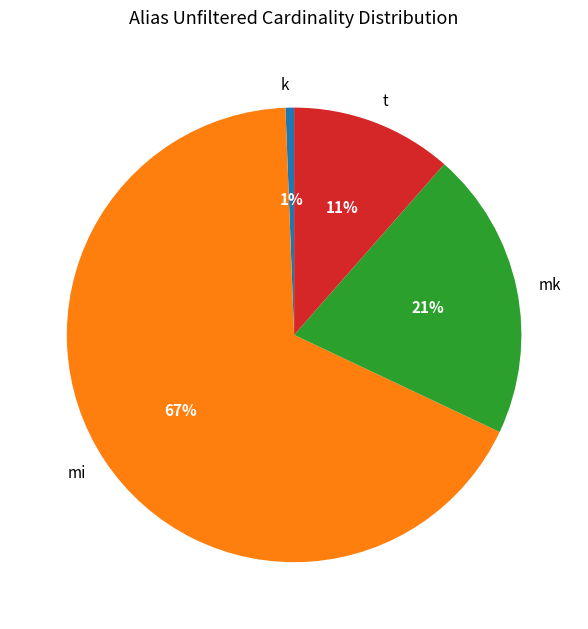

Is it true that k is 1% of the pie?

True